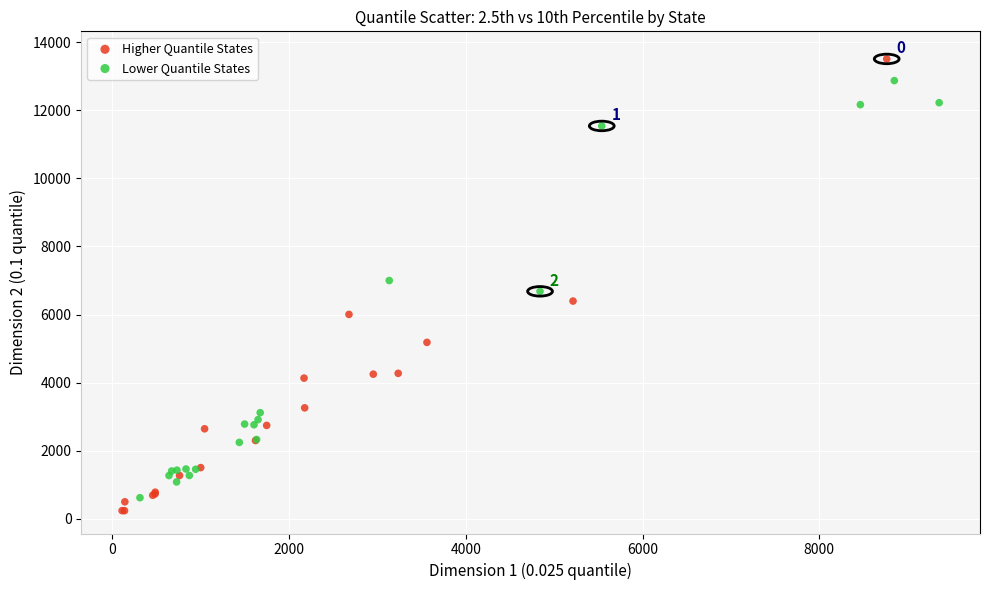

Which series reaches the maximum Y coordinate?

Higher Quantile States